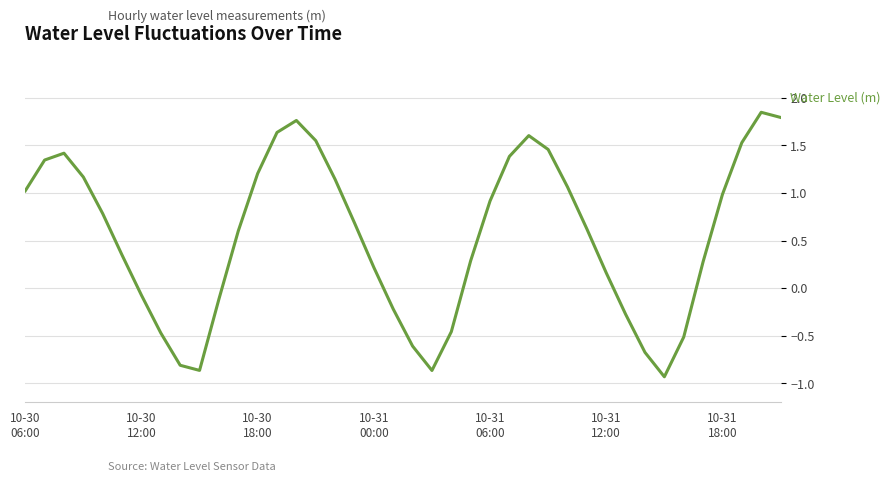

What is the difference between the maximum and minimum values?

2.8